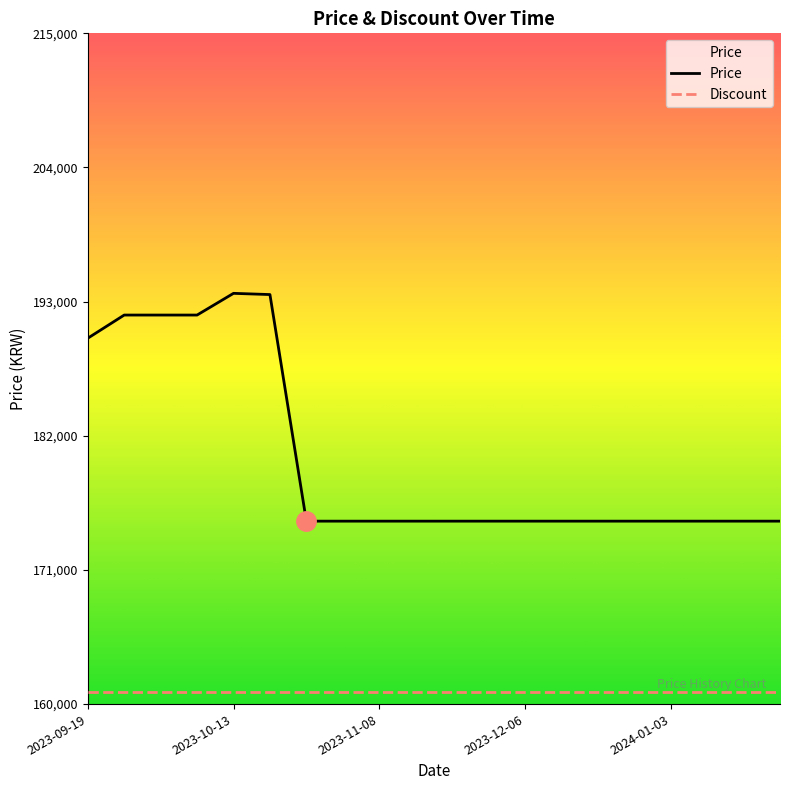

Reading left to right, transcribe all the data shown in this chart.

2023-09-19=190000	2023-09-25=191900	2023-10-01=191900	2023-10-07=191900	2023-10-13=193680	2023-10-19=193580	2023-10-25=175000	2023-11-01=175000	2023-11-08=175000	2023-11-15=175000	2023-11-22=175000	2023-11-29=175000	2023-12-06=175000	2023-12-13=175000	2023-12-20=175000	2023-12-27=175000	2024-01-03=175000	2024-01-10=175000	2024-01-17=175000	2024-01-24=175000